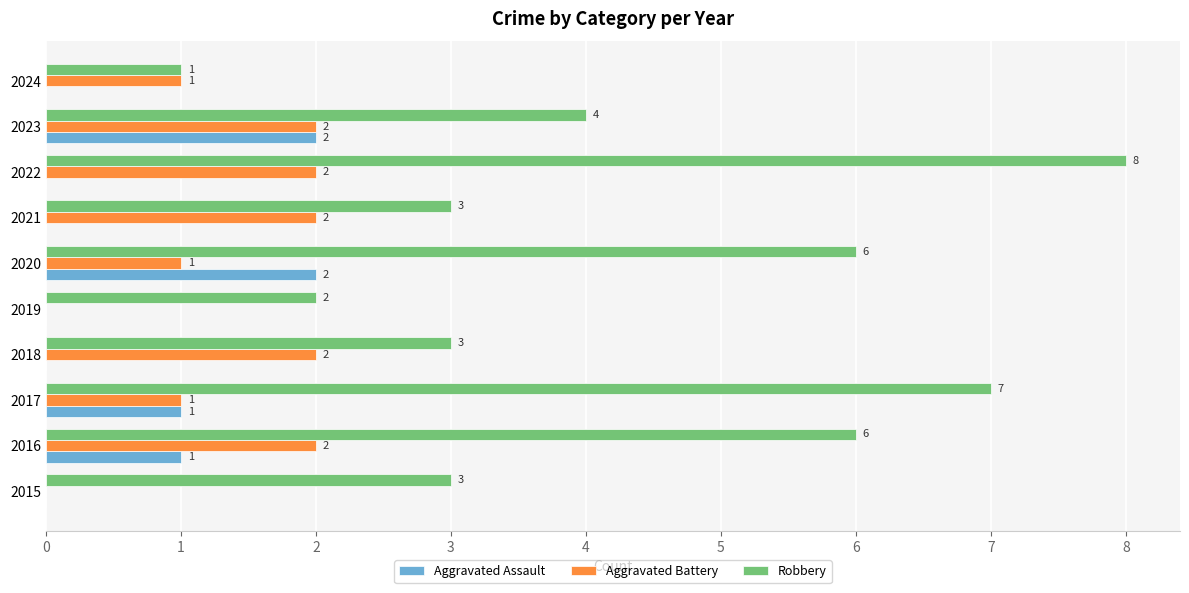

The Aggravated Battery series shows 0 at 2020. True or false?

False